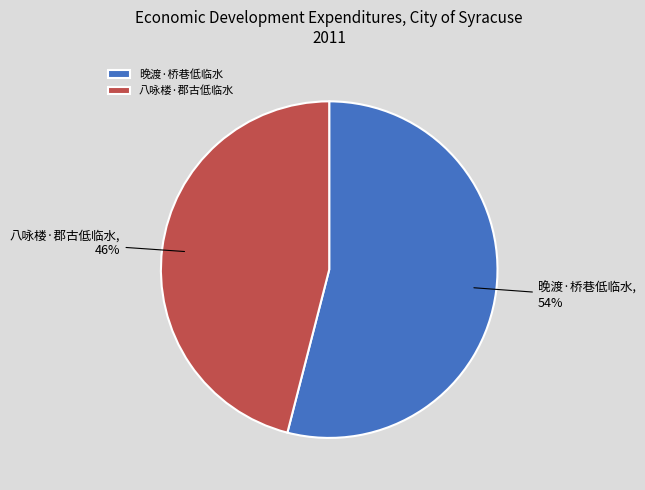

Combined, do 八咏楼·郡古低临水 and 晚渡·桥巷低临水 account for over 50%?

Yes